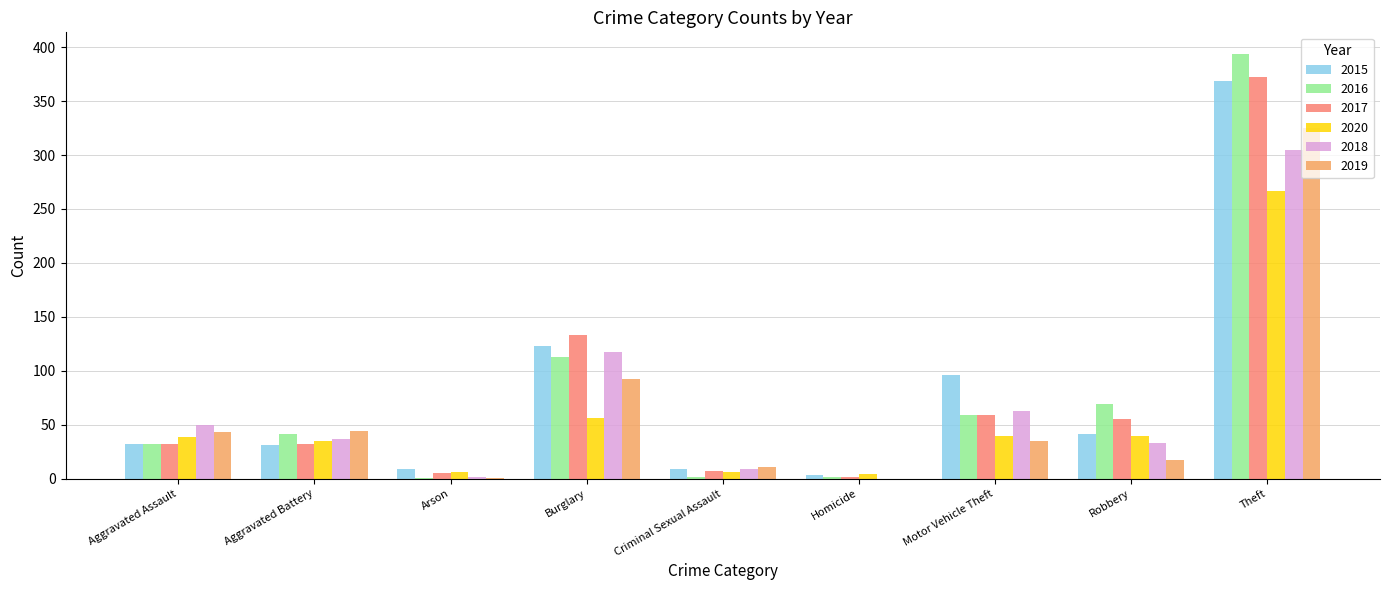

The 2019 series shows 21 at Aggravated Battery. True or false?

False